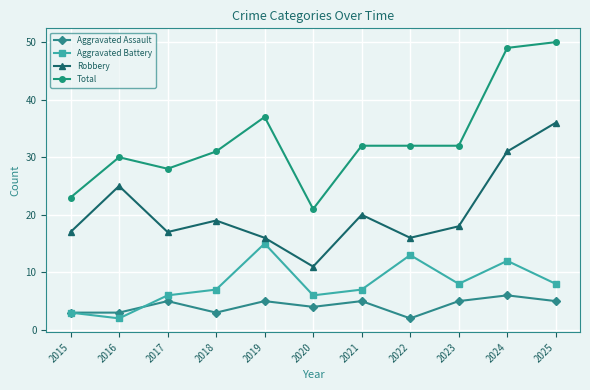

Reading left to right, extract all data points from this chart.

Aggravated Assault: 3	3	5	3	5	4	5	2	5	6	5
Aggravated Battery: 3	2	6	7	15	6	7	13	8	12	8
Robbery: 17	25	17	19	16	11	20	16	18	31	36
Total: 23	30	28	31	37	21	32	32	32	49	50